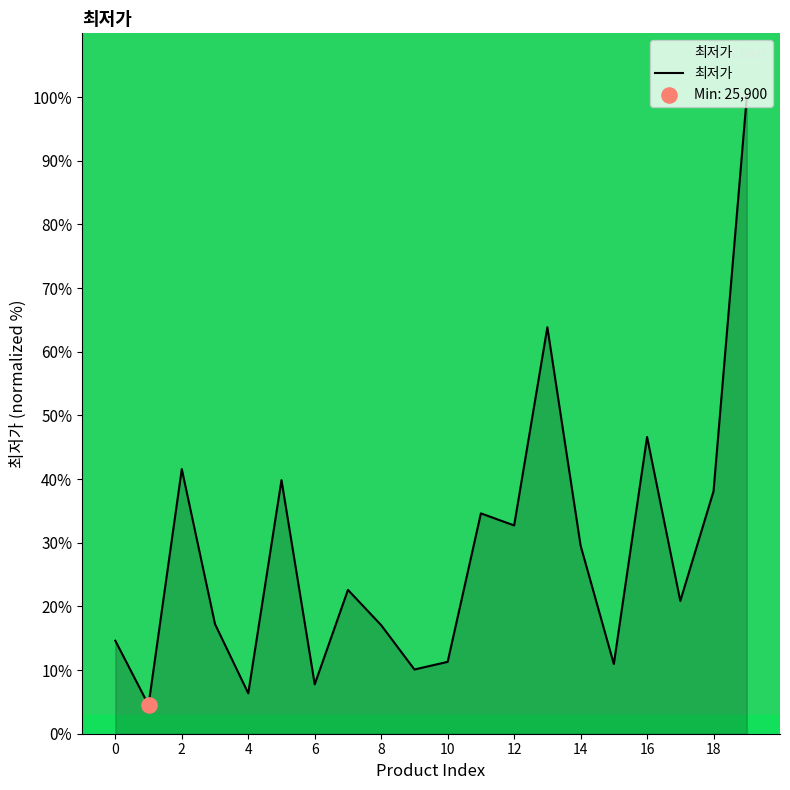

What is the smallest value displayed?

4.5